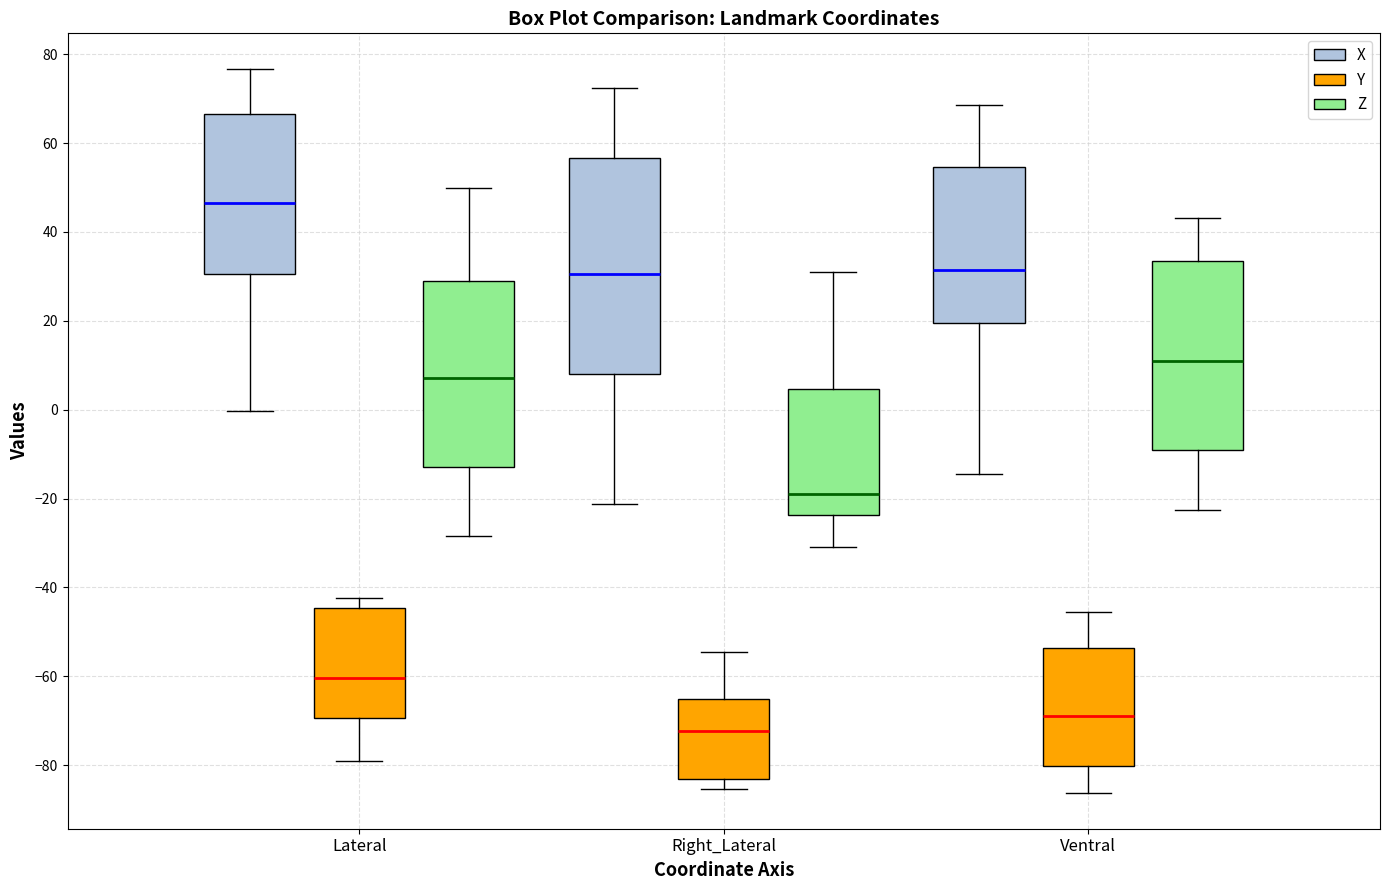

Reading left to right, transcribe this box plot: for each box, give where its median line is, the range the box spans, and where its two whiskers end, as read against the y-axis. The values are not printed on the chart, so give them approximately, as read against the axis.

Lateral (X): median 46, box 30 to 66, whiskers 0 to 76
Lateral (Y): median -60, box -70 to -44, whiskers -78 to -42
Lateral (Z): median 8, box -12 to 28, whiskers -28 to 50
Right_Lateral (X): median 30, box 8 to 56, whiskers -22 to 72
Right_Lateral (Y): median -72, box -84 to -66, whiskers -86 to -54
Right_Lateral (Z): median -20, box -24 to 4, whiskers -30 to 30
Ventral (X): median 32, box 20 to 54, whiskers -14 to 68
Ventral (Y): median -70, box -80 to -54, whiskers -86 to -46
Ventral (Z): median 10, box -10 to 34, whiskers -22 to 44